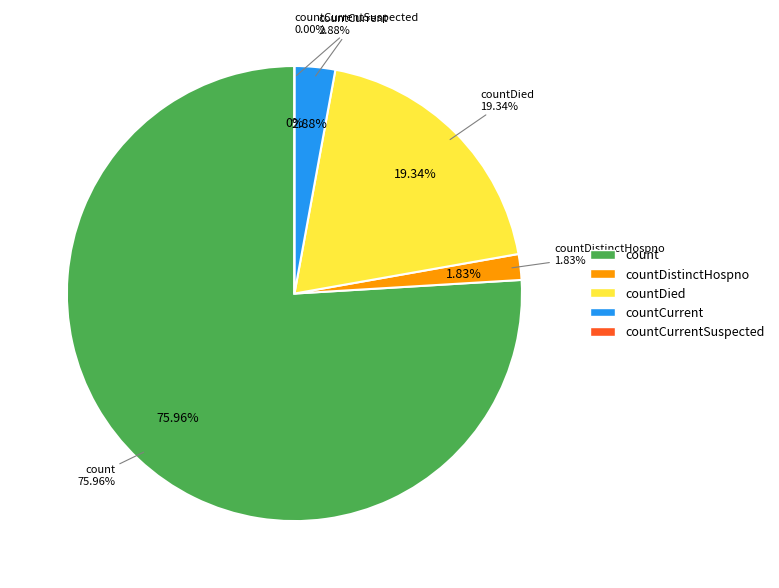

What percentage is the countCurrent slice, to the nearest percent?

3%